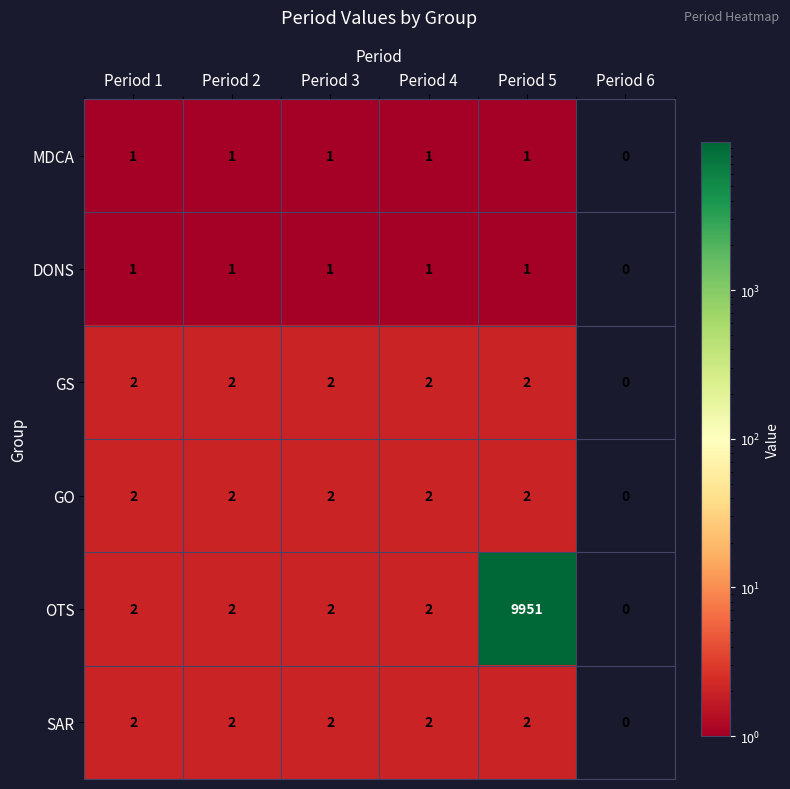

How many GO values are between 2 and 3?

5